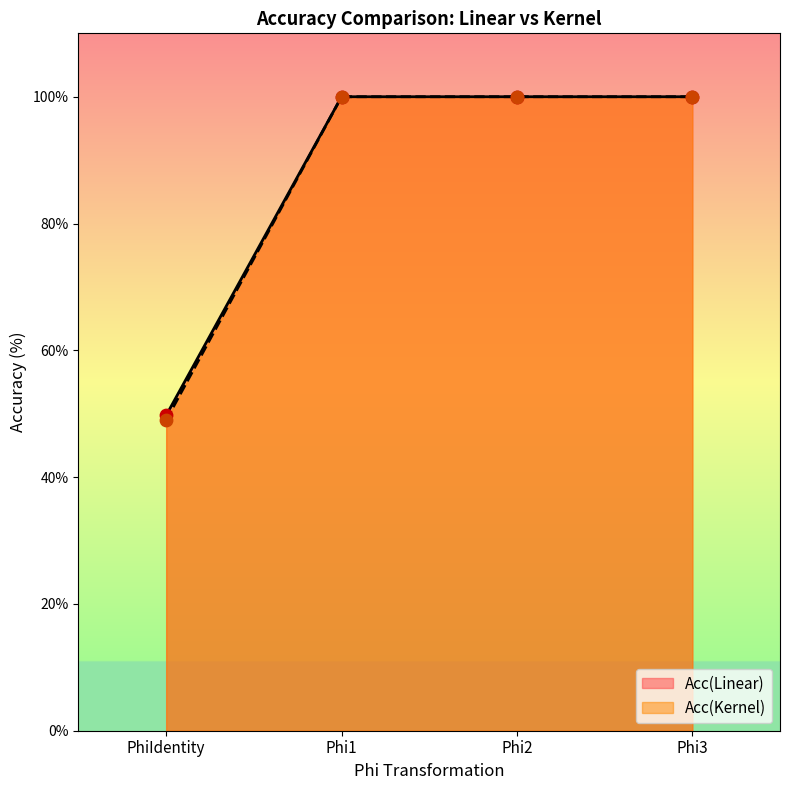

What are all the series names shown in the legend?

Acc(Linear), Acc(Kernel)